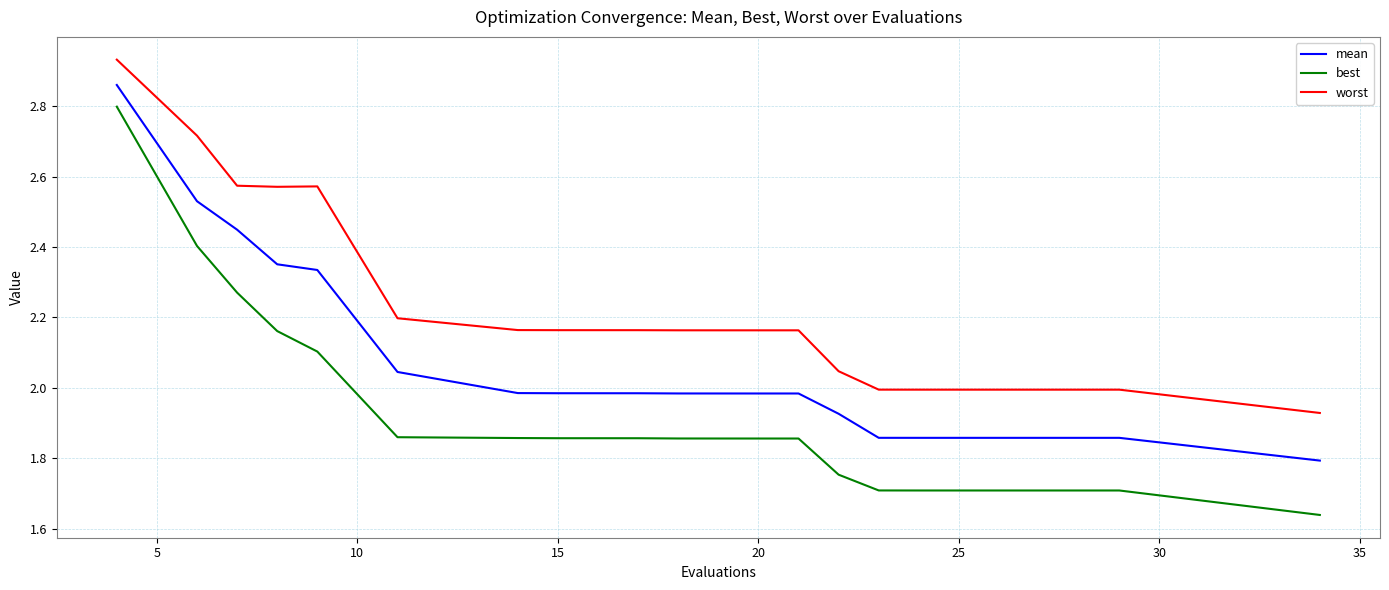

Which series has the widest spread of values?

best